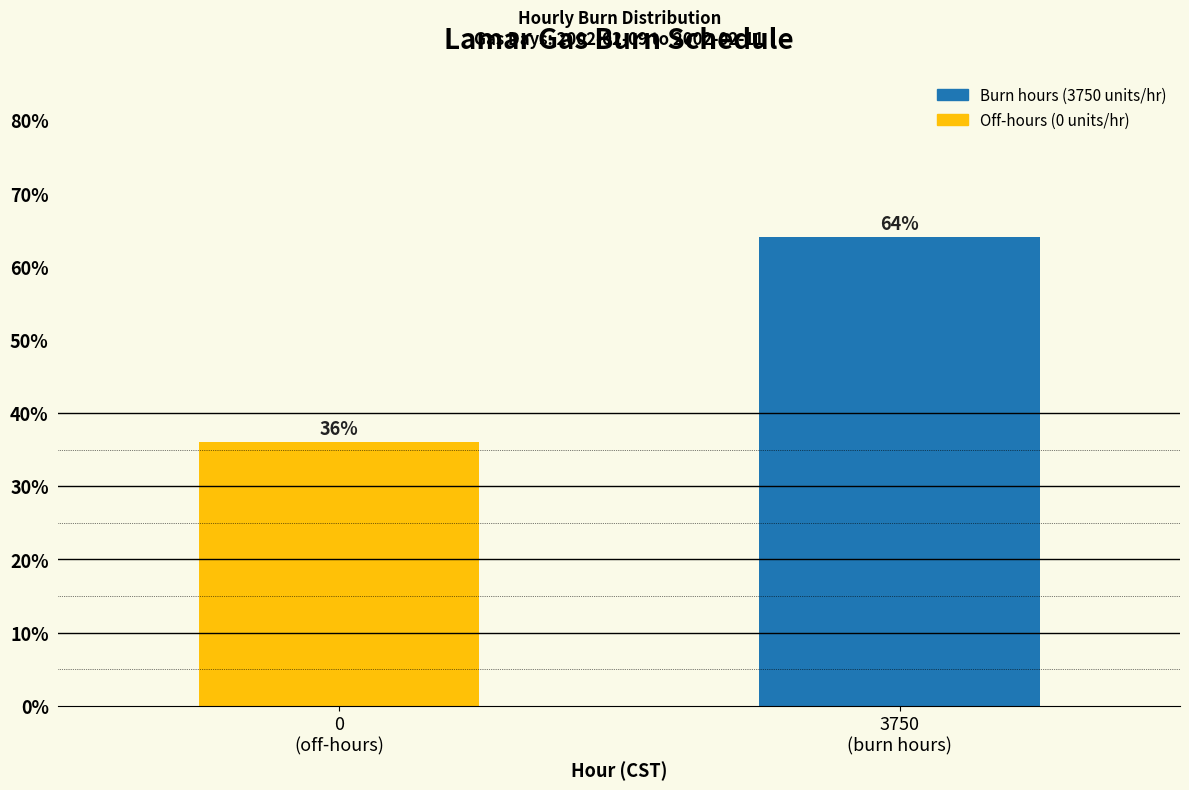

Reading left to right, transcribe all the data shown in this chart.

36	64